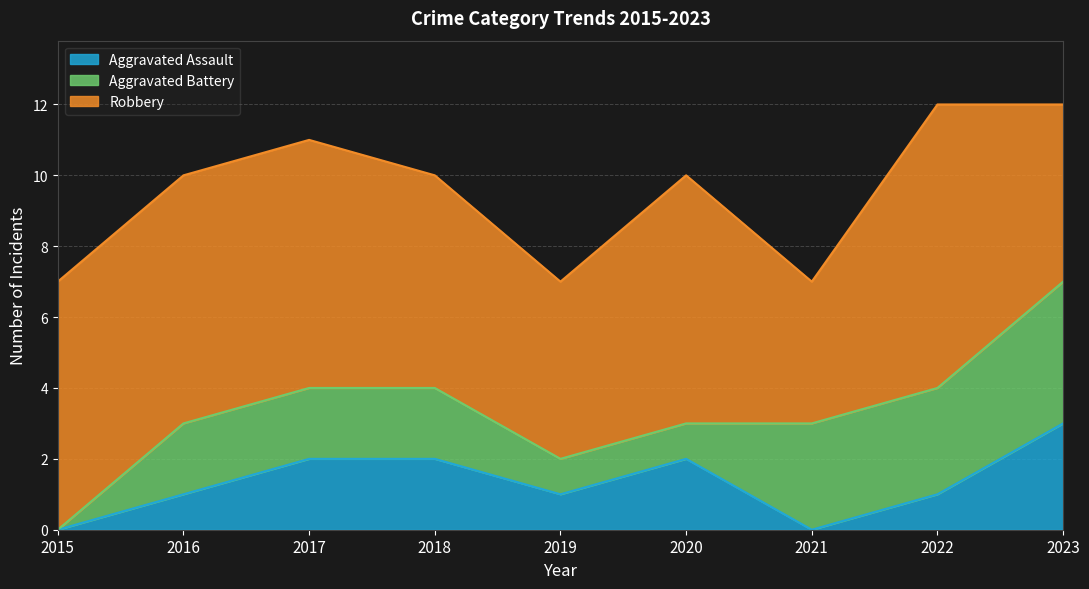

Reading left to right, what are all the values shown in this chart?

Aggravated Assault: 2015=0	2016=1	2017=2	2018=2	2019=1	2020=2	2021=0	2022=1	2023=3
Aggravated Battery: 2015=0	2016=2	2017=2	2018=2	2019=1	2020=1	2021=3	2022=3	2023=4
Robbery: 2015=7	2016=7	2017=7	2018=6	2019=5	2020=7	2021=4	2022=8	2023=5